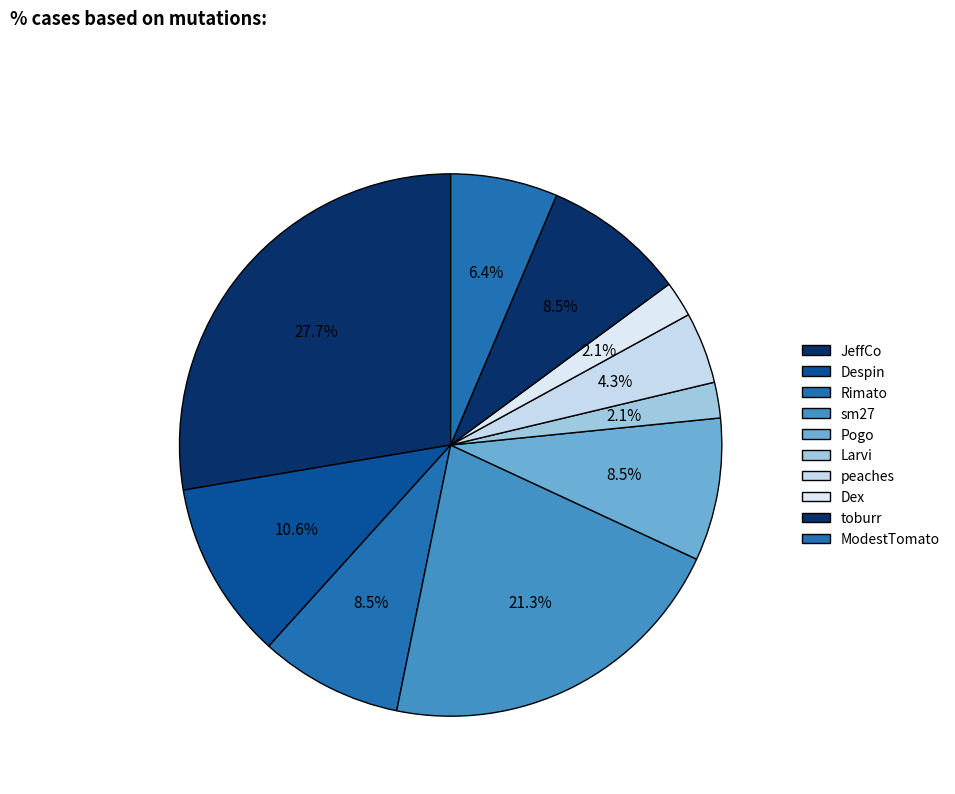

To the nearest percent, what portion does Despin represent?

11%